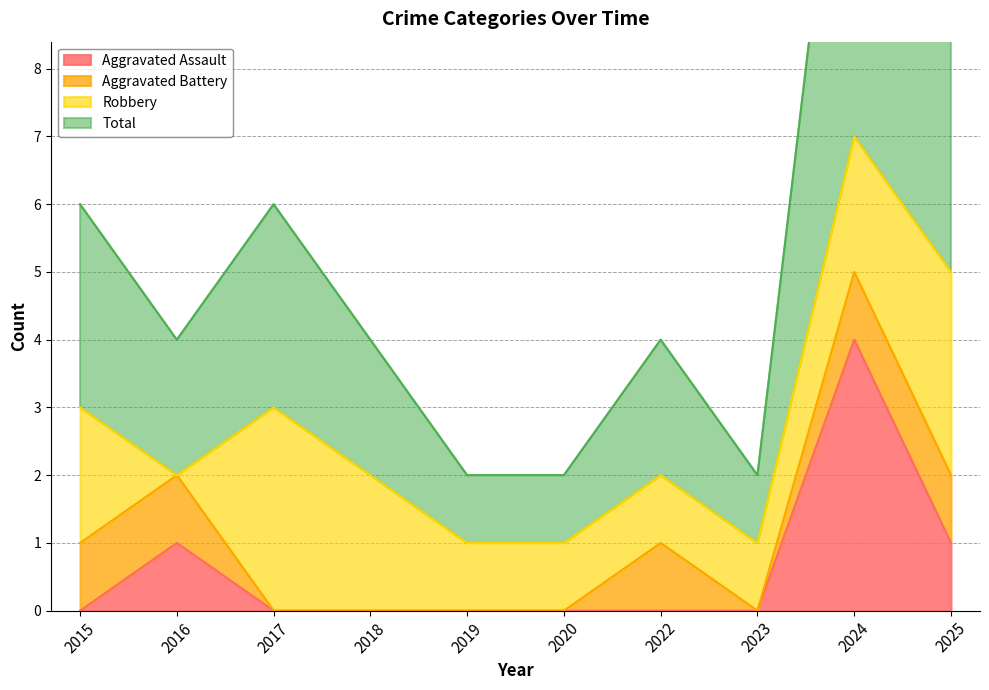

True or false: Aggravated Assault has a value of 1 at 2020.

False